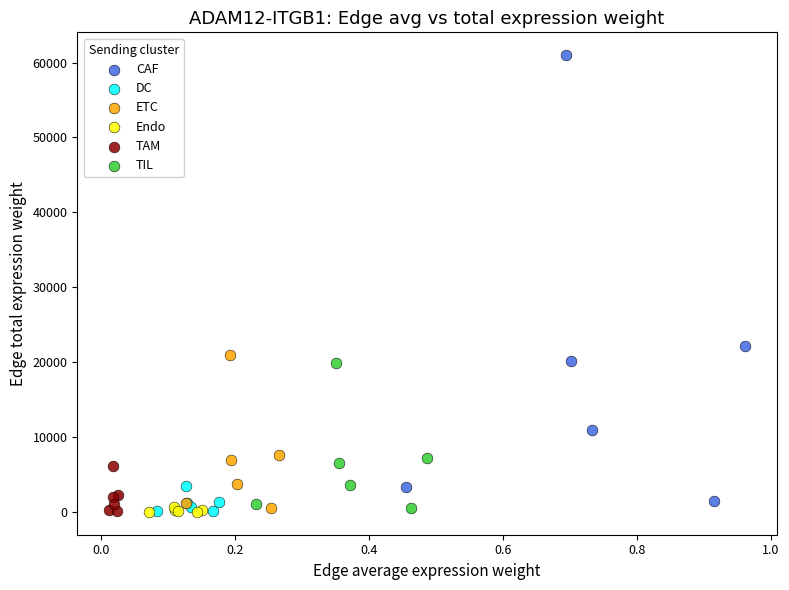

Which series has the largest Y range (max minus min)?

CAF